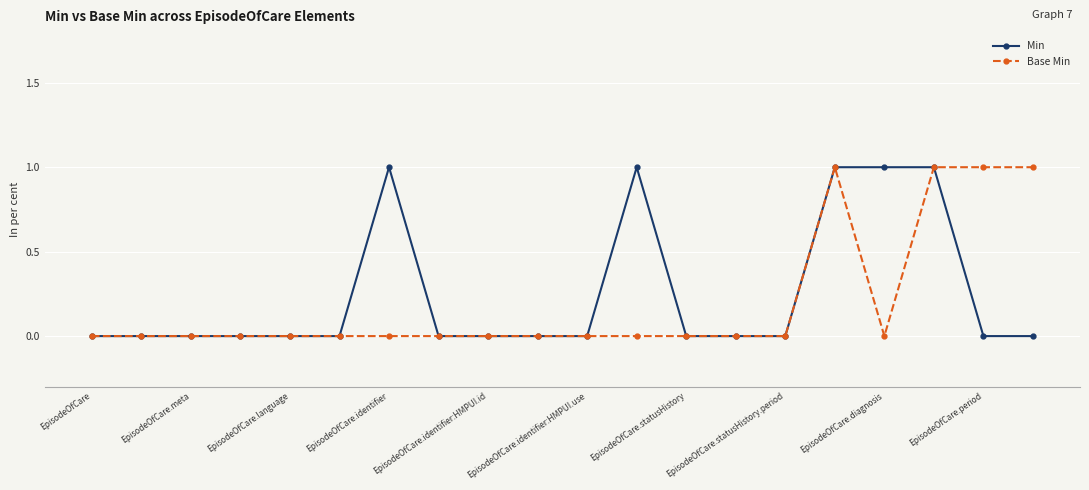

At which label does Base Min reach its minimum?

EpisodeOfCare